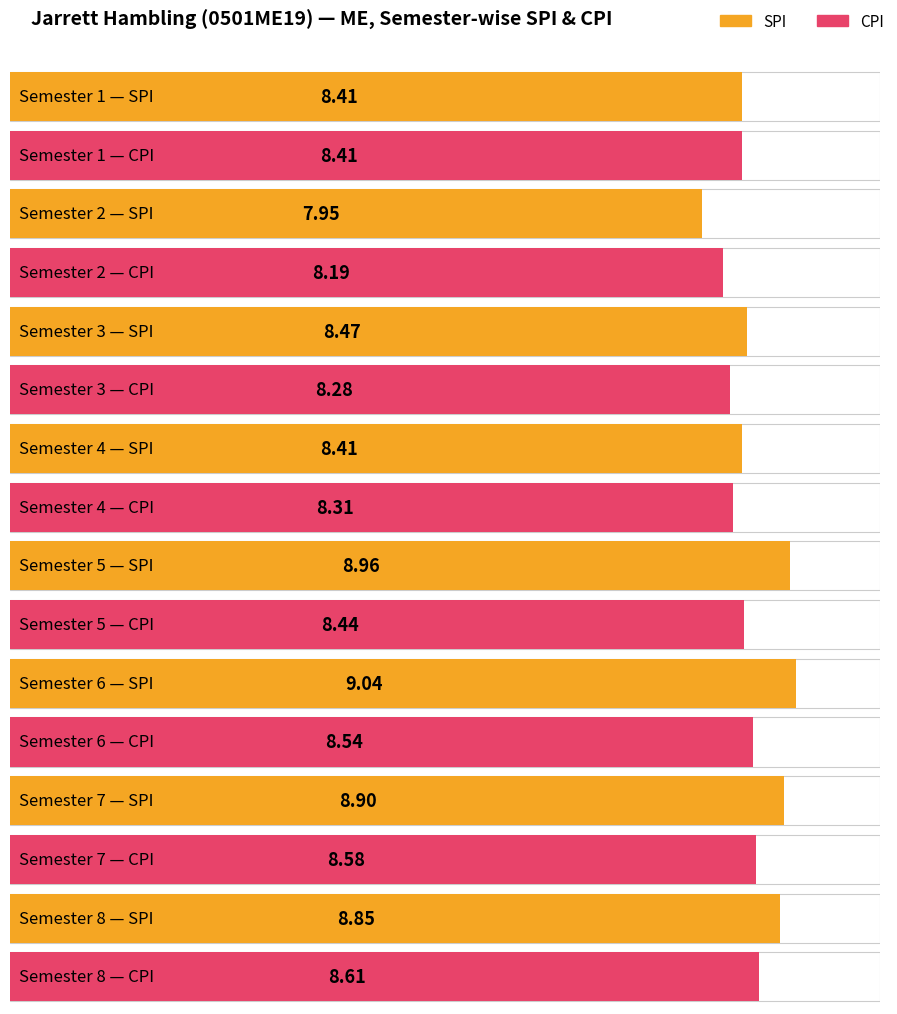

Rank the series at 1 from highest to lowest value.

SPI, CPI